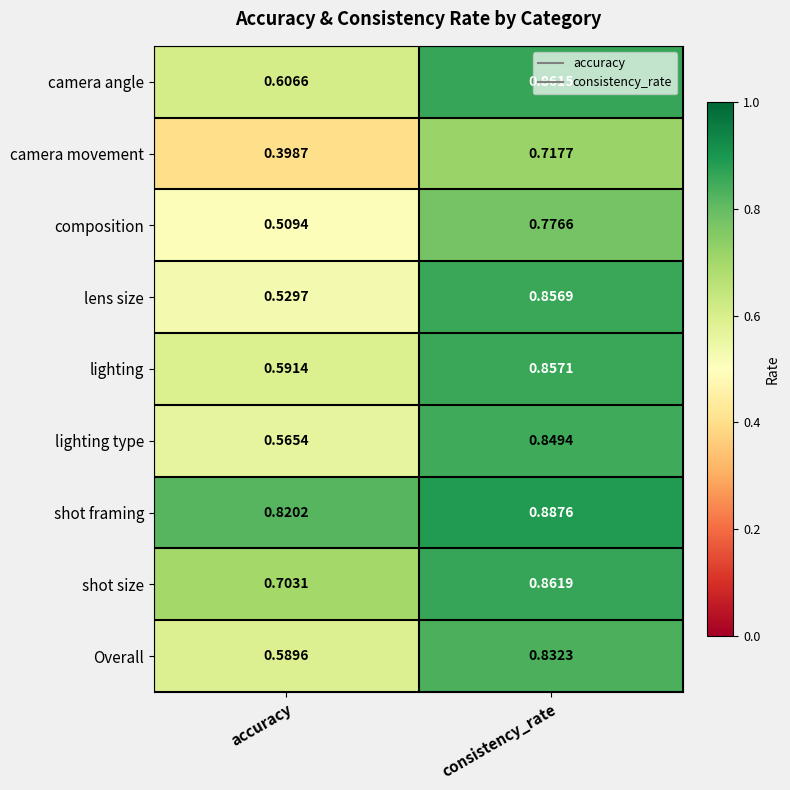

At which label is lighting closest to 0?

accuracy